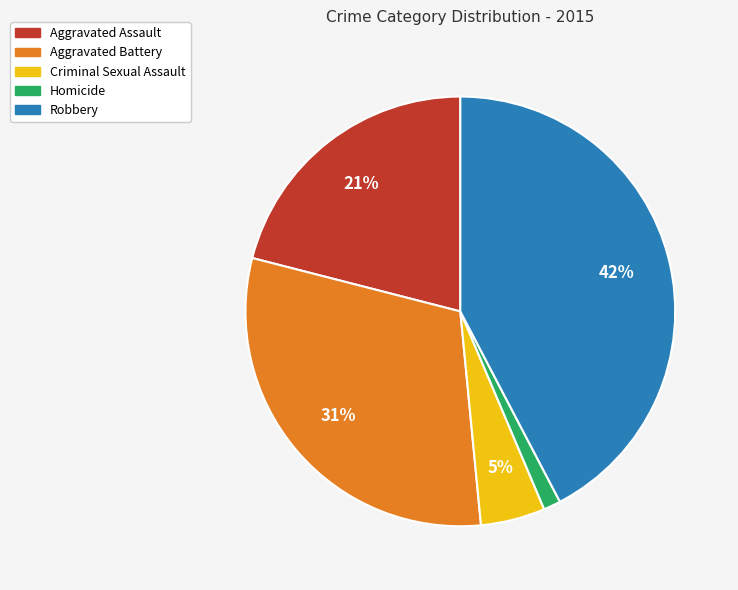

Count the number of slices in the pie.

5